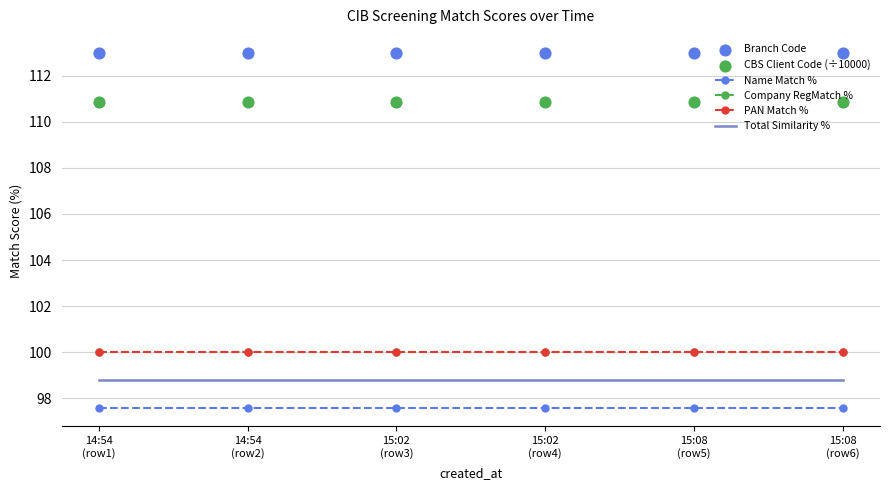

Which series has the largest total across all categories?

Branch Code